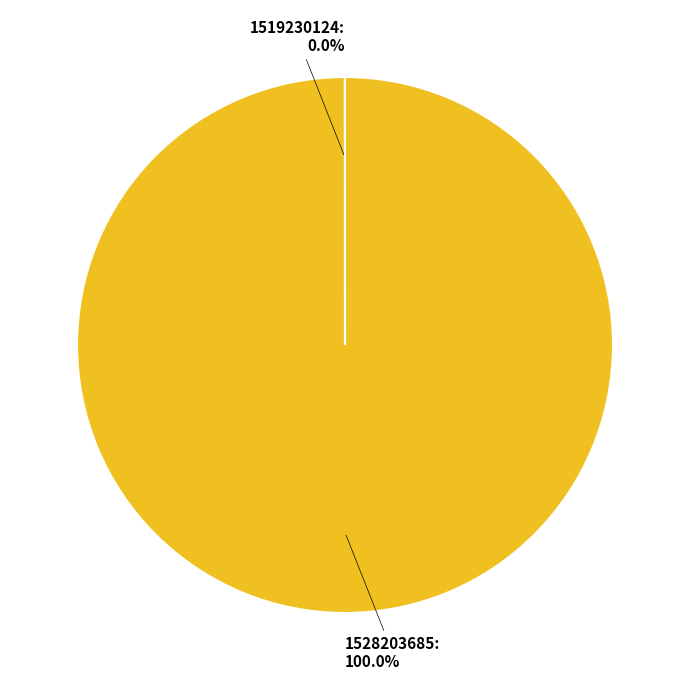

Does 1528203685 account for over 50% of the chart?

Yes